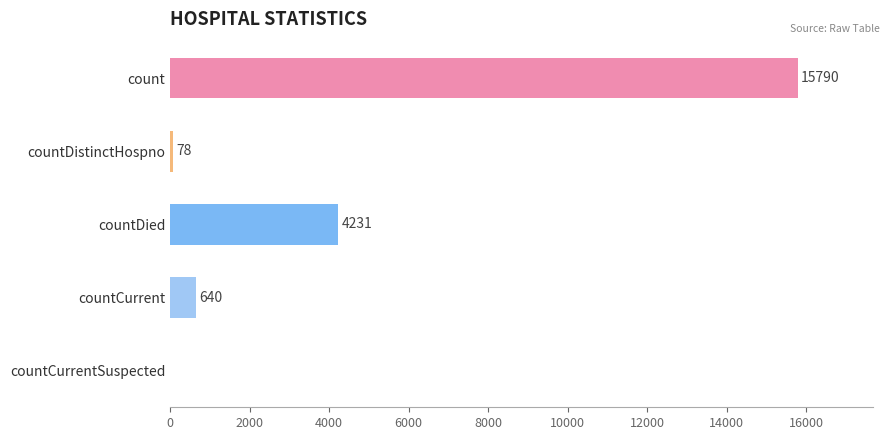

The chart shows a value of 0 at countCurrentSuspected. True or false?

True